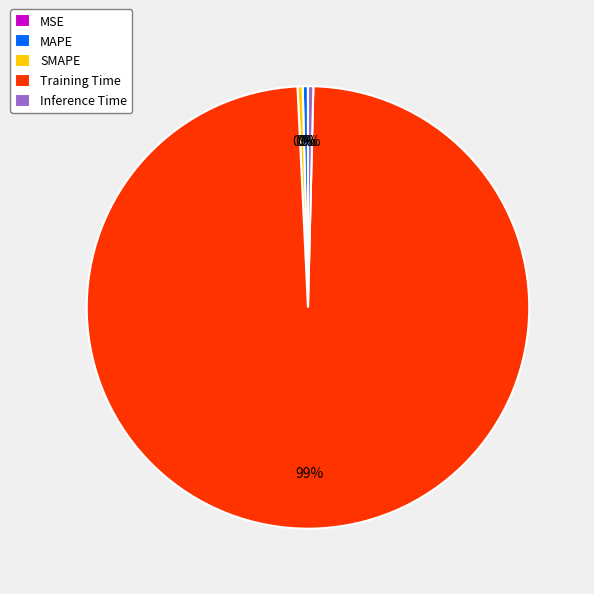

Which slice is the largest?

Training Time